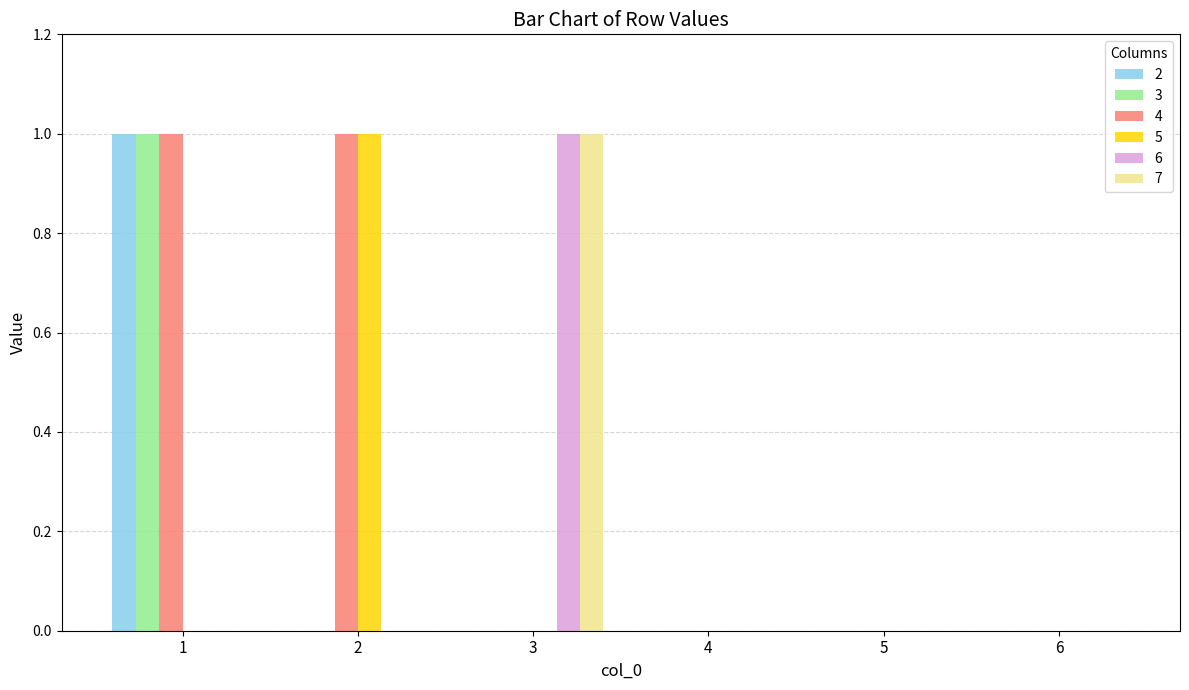

Reading left to right, list all the values displayed in this chart.

2: 1	0	0	0	0	0
3: 1	0	0	0	0	0
4: 1	1	0	0	0	0
5: 0	1	0	0	0	0
6: 0	0	1	0	0	0
7: 0	0	1	0	0	0